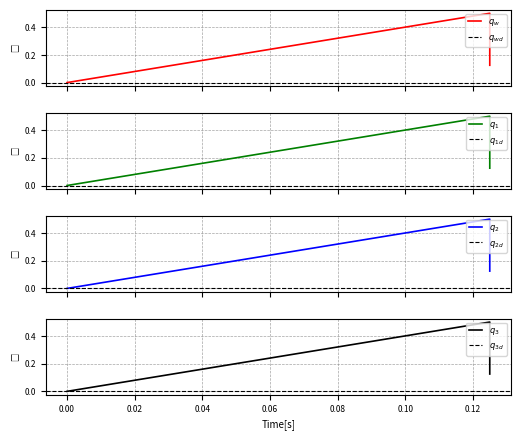

Between 0.125 and 0.125, which is larger?

0.125